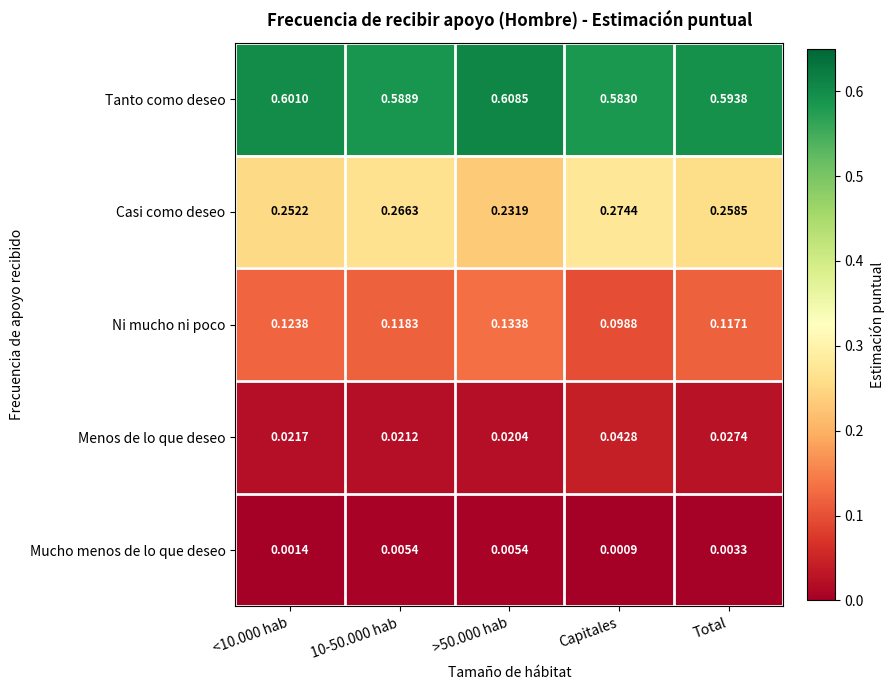

What is the total value across all series at 10-50.000 hab?

1.0